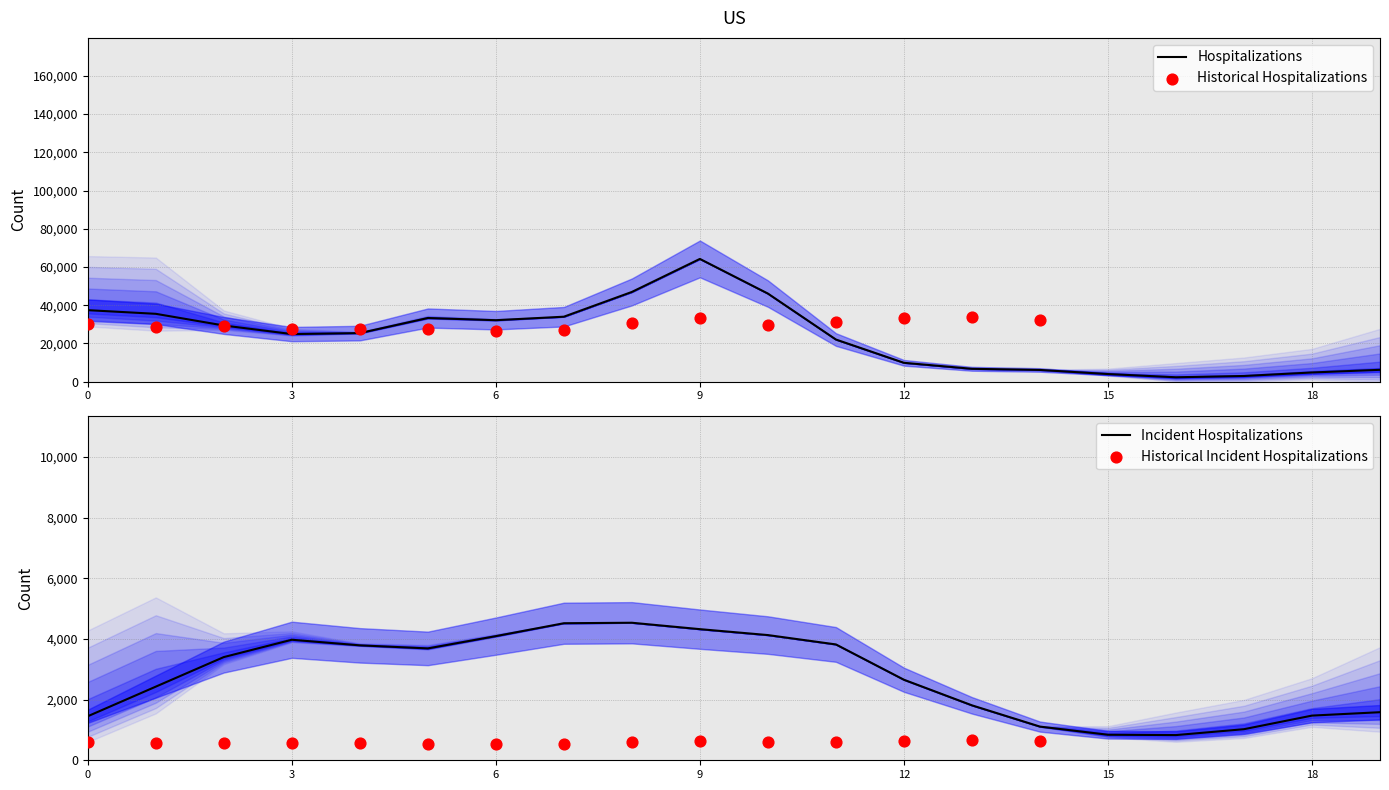

At how many categories does at least one series exceed 266?

20